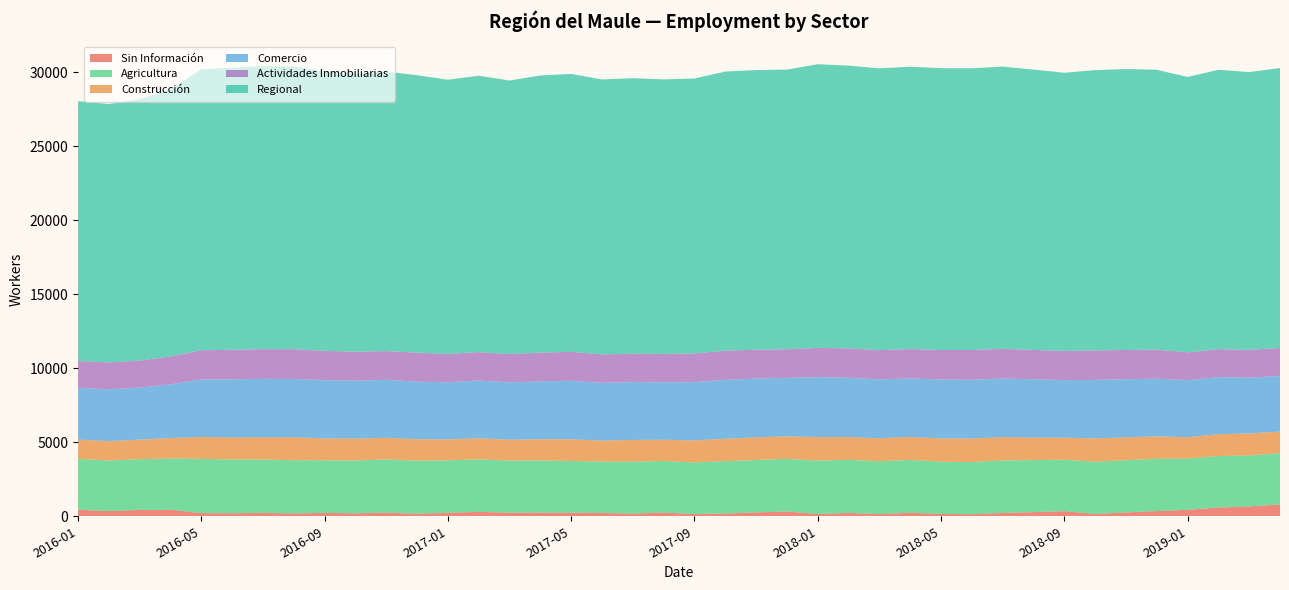

Reading left to right, list all the values displayed in this chart.

Sin Información: 2016-01=444	2016-02=353	2016-03=430	2016-04=445	2016-05=212	2016-06=205	2016-07=226	2016-08=194	2016-09=225	2016-10=202	2016-11=240	2016-12=177	2017-01=231	2017-02=301	2017-03=241	2017-04=239	2017-05=235	2017-06=225	2017-07=182	2017-08=246	2017-09=160	2017-10=186	2017-11=262	2017-12=322	2018-01=152	2018-02=226	2018-03=149	2018-04=238	2018-05=163	2018-06=142	2018-07=223	2018-08=279	2018-09=346	2018-10=155	2018-11=261	2018-12=352	2019-01=437	2019-02=589	2019-03=666	2019-04=799
Agricultura: 2016-01=3436	2016-02=3410	2016-03=3424	2016-04=3462	2016-05=3664	2016-06=3630	2016-07=3604	2016-08=3591	2016-09=3558	2016-10=3567	2016-11=3599	2016-12=3578	2017-01=3545	2017-02=3546	2017-03=3518	2017-04=3529	2017-05=3499	2017-06=3469	2017-07=3508	2017-08=3487	2017-09=3477	2017-10=3538	2017-11=3538	2017-12=3558	2018-01=3608	2018-02=3589	2018-03=3564	2018-04=3568	2018-05=3521	2018-06=3520	2018-07=3550	2018-08=3515	2018-09=3474	2018-10=3526	2018-11=3527	2018-12=3532	2019-01=3463	2019-02=3476	2019-03=3441	2019-04=3459
Construcción: 2016-01=1297	2016-02=1312	2016-03=1322	2016-04=1376	2016-05=1479	2016-06=1487	2016-07=1498	2016-08=1551	2016-09=1475	2016-10=1472	2016-11=1461	2016-12=1446	2017-01=1414	2017-02=1422	2017-03=1409	2017-04=1434	2017-05=1465	2017-06=1415	2017-07=1463	2017-08=1434	2017-09=1485	2017-10=1510	2017-11=1524	2017-12=1517	2018-01=1591	2018-02=1532	2018-03=1555	2018-04=1547	2018-05=1575	2018-06=1585	2018-07=1571	2018-08=1520	2018-09=1485	2018-10=1578	2018-11=1538	2018-12=1515	2019-01=1439	2019-02=1476	2019-03=1482	2019-04=1466
Comercio: 2016-01=3499	2016-02=3497	2016-03=3516	2016-04=3623	2016-05=3884	2016-06=3926	2016-07=3953	2016-08=3940	2016-09=3933	2016-10=3913	2016-11=3919	2016-12=3893	2017-01=3857	2017-02=3902	2017-03=3874	2017-04=3908	2017-05=3953	2017-06=3904	2017-07=3909	2017-08=3884	2017-09=3934	2017-10=3981	2017-11=3978	2017-12=3953	2018-01=4043	2018-02=4008	2018-03=3974	2018-04=3959	2018-05=3979	2018-06=3966	2018-07=3960	2018-08=3939	2018-09=3887	2018-10=3951	2018-11=3935	2018-12=3892	2019-01=3856	2019-02=3855	2019-03=3767	2019-04=3754
Actividades Inmobiliarias: 2016-01=1810	2016-02=1814	2016-03=1822	2016-04=1886	2016-05=1974	2016-06=1996	2016-07=2004	2016-08=2009	2016-09=1981	2016-10=1956	2016-11=1939	2016-12=1958	2017-01=1918	2017-02=1917	2017-03=1912	2017-04=1943	2017-05=1952	2017-06=1922	2017-07=1915	2017-08=1918	2017-09=1938	2017-10=1970	2017-11=1946	2017-12=1927	2018-01=1978	2018-02=1984	2018-03=1980	2018-04=1980	2018-05=1993	2018-06=2017	2018-07=2003	2018-08=1983	2018-09=1971	2018-10=1989	2018-11=1972	2018-12=1961	2019-01=1877	2019-02=1890	2019-03=1883	2019-04=1885
Regional: 2016-01=17547	2016-02=17453	2016-03=17646	2016-04=18034	2016-05=18971	2016-06=19049	2016-07=19119	2016-08=19075	2016-09=18873	2016-10=18761	2016-11=18873	2016-12=18735	2017-01=18517	2017-02=18664	2017-03=18474	2017-04=18715	2017-05=18771	2017-06=18565	2017-07=18609	2017-08=18536	2017-09=18569	2017-10=18850	2017-11=18887	2017-12=18889	2018-01=19159	2018-02=19097	2018-03=19028	2018-04=19067	2018-05=19031	2018-06=19026	2018-07=19061	2018-08=18930	2018-09=18792	2018-10=18930	2018-11=18969	2018-12=18903	2019-01=18597	2019-02=18866	2019-03=18759	2019-04=18909